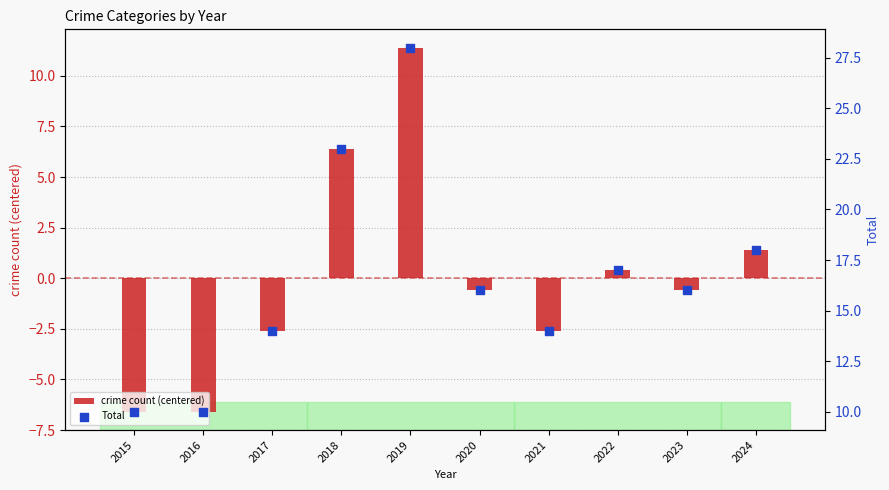

Which series reaches the maximum Y coordinate?

Total